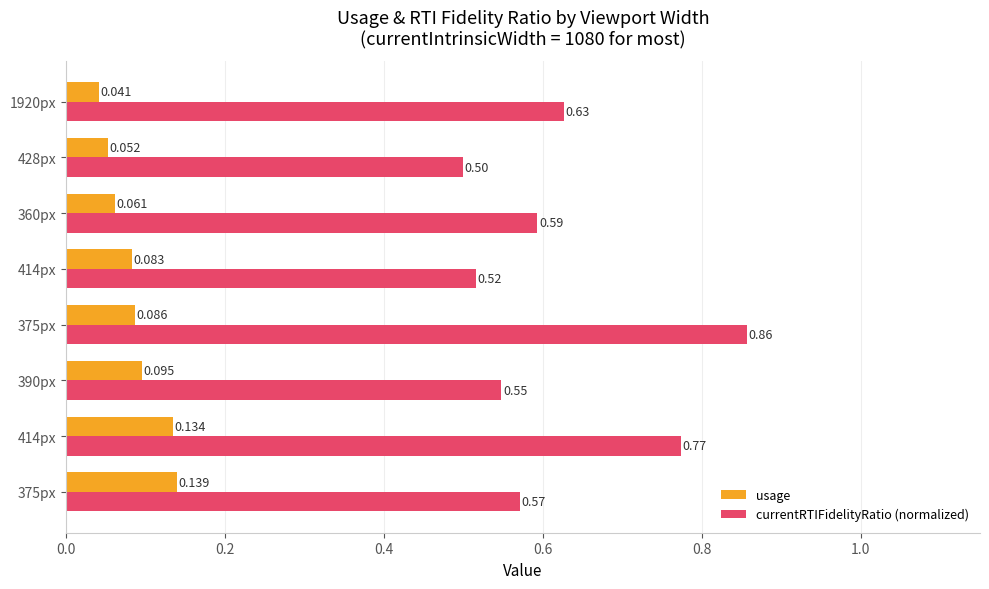

How many series are shown in this chart?

2